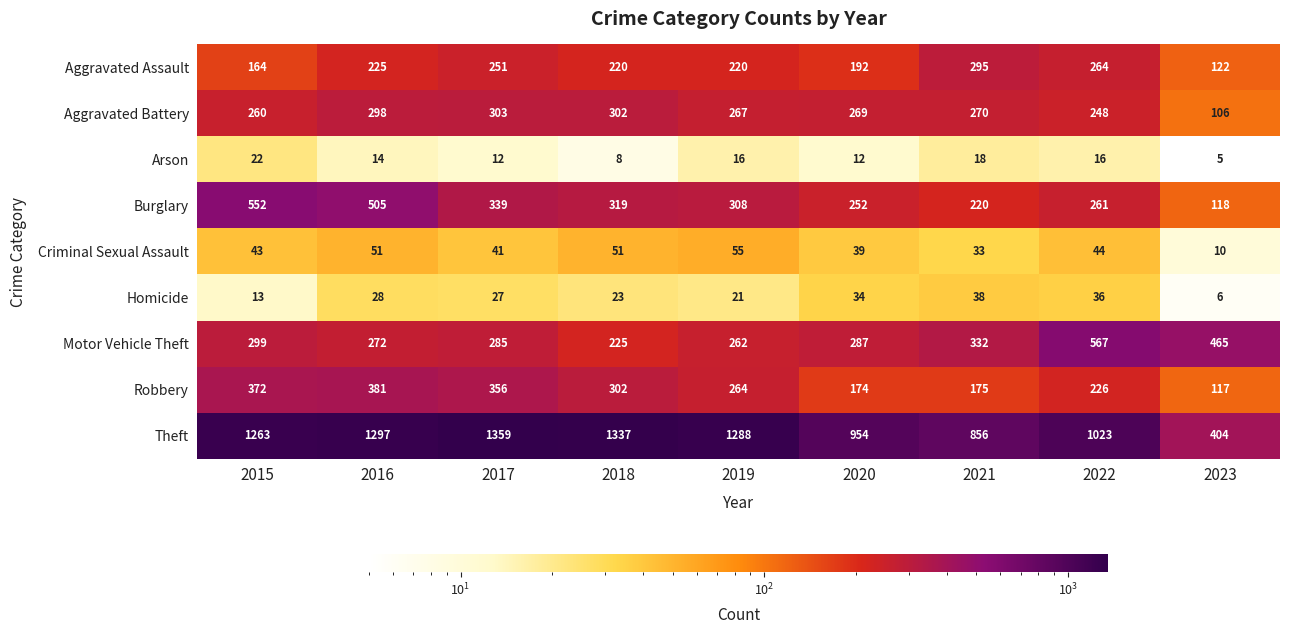

What is the spread (max minus min) of values at 2022?

1007